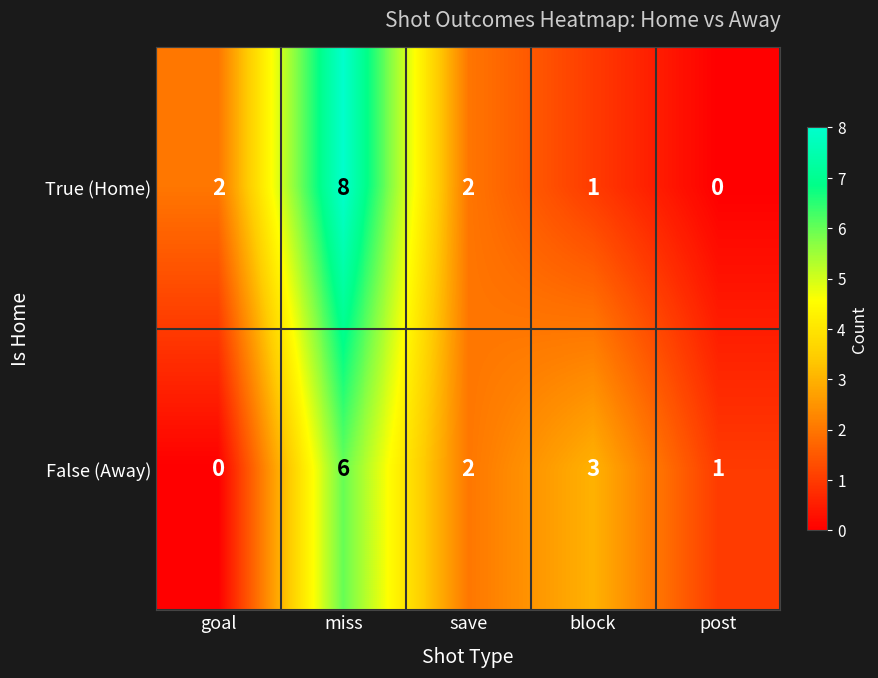

Rank the series by their maximum value, from lowest to highest.

False (Away), True (Home)